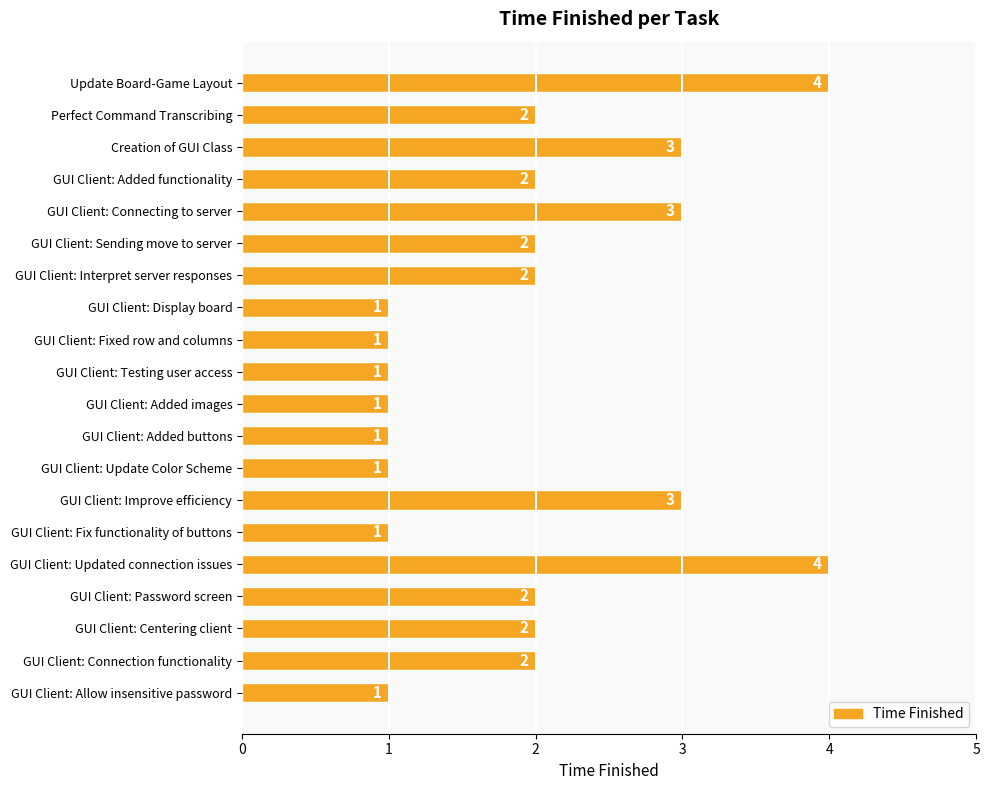

Which has a higher value, GUI Client: Added images or GUI Client: Password screen?

GUI Client: Password screen